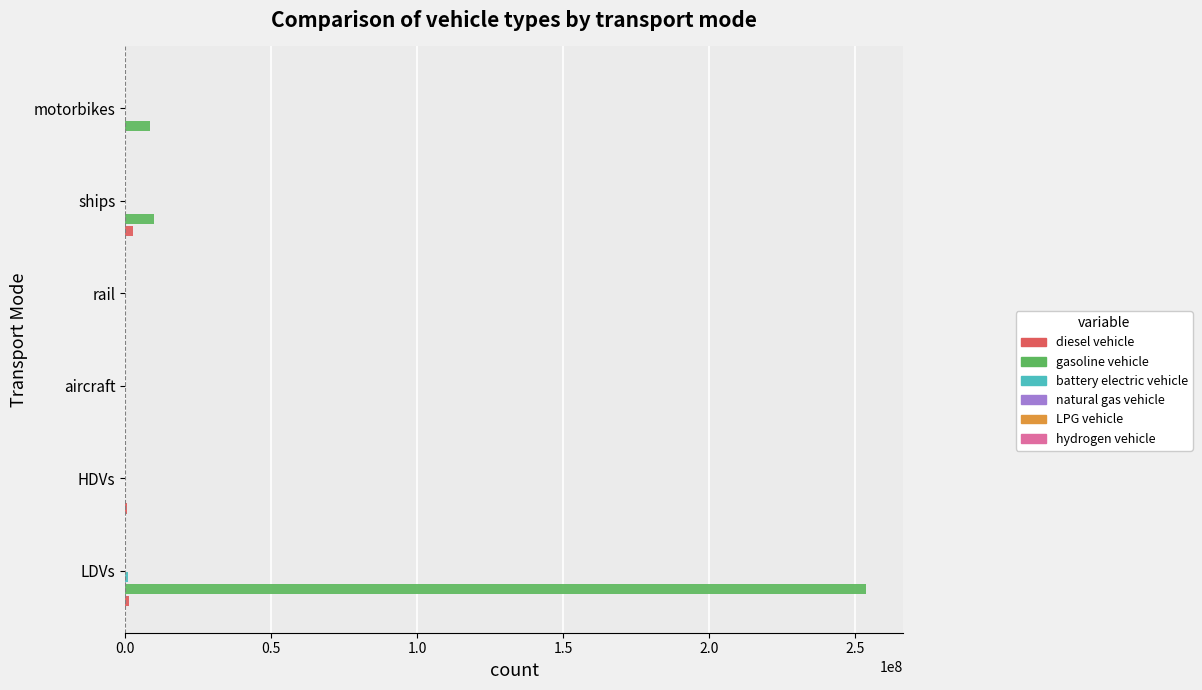

What is the greatest value displayed?

253943824.0